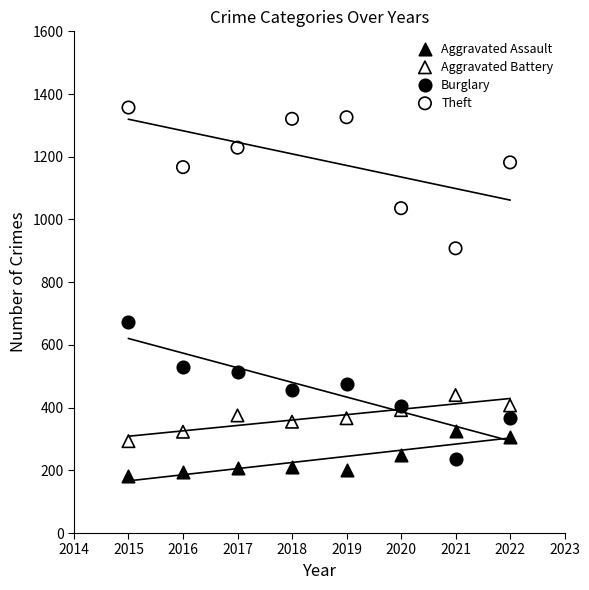

What are all the series names shown in the legend?

Aggravated Assault, Aggravated Battery, Burglary, Theft